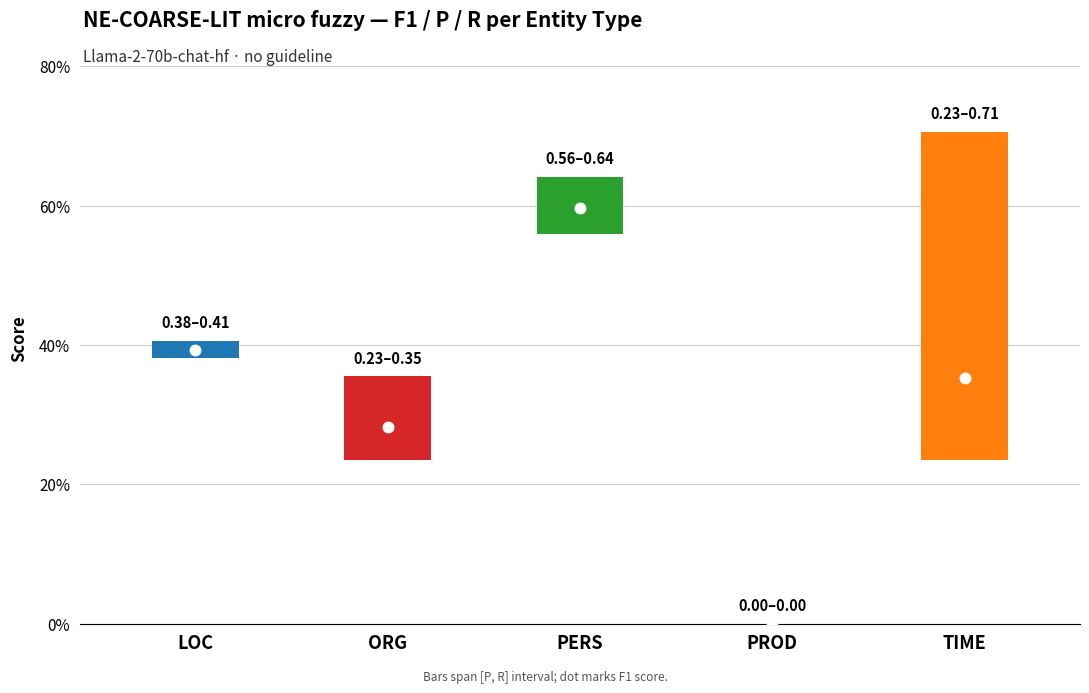

What is the total value across all series at TIME?

1.3